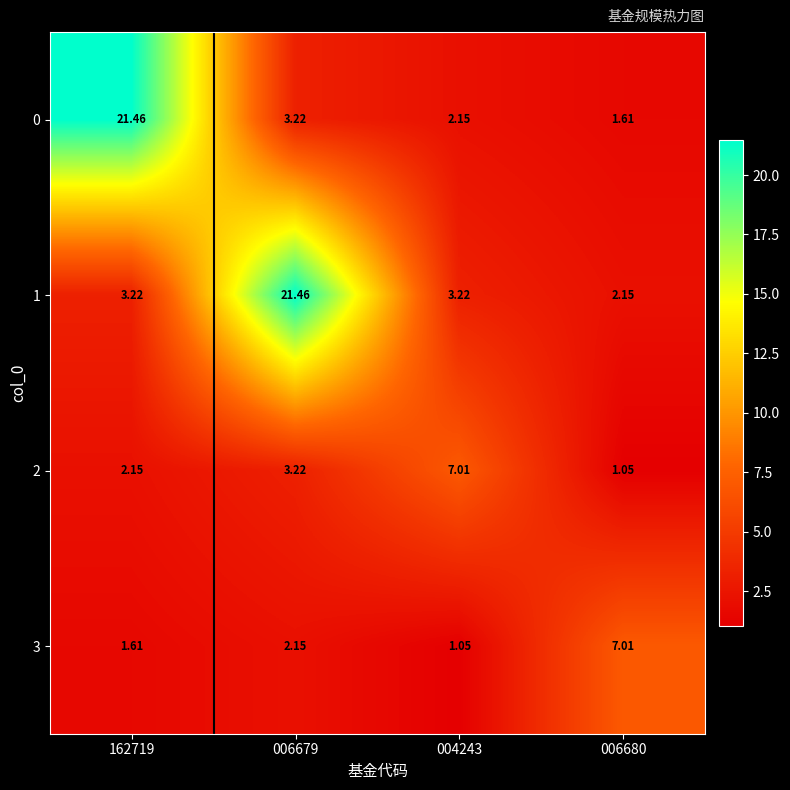

How many distinct data groups are displayed?

4